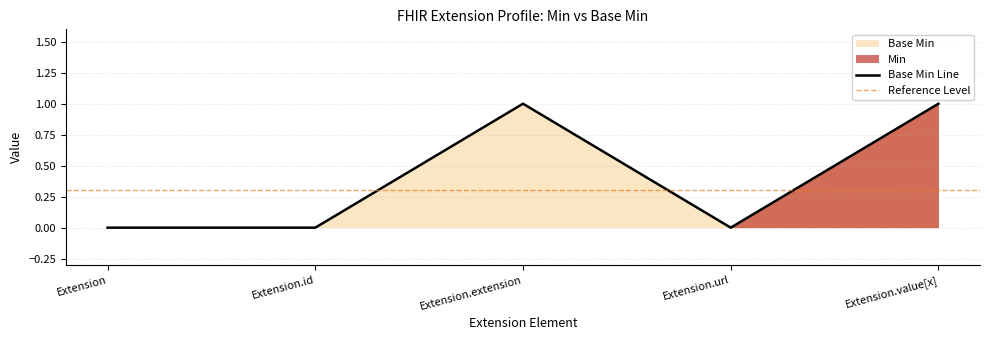

Rank the categories by value from lowest to highest.

Extension, Extension.id, Extension.url, Extension.extension, Extension.value[x]